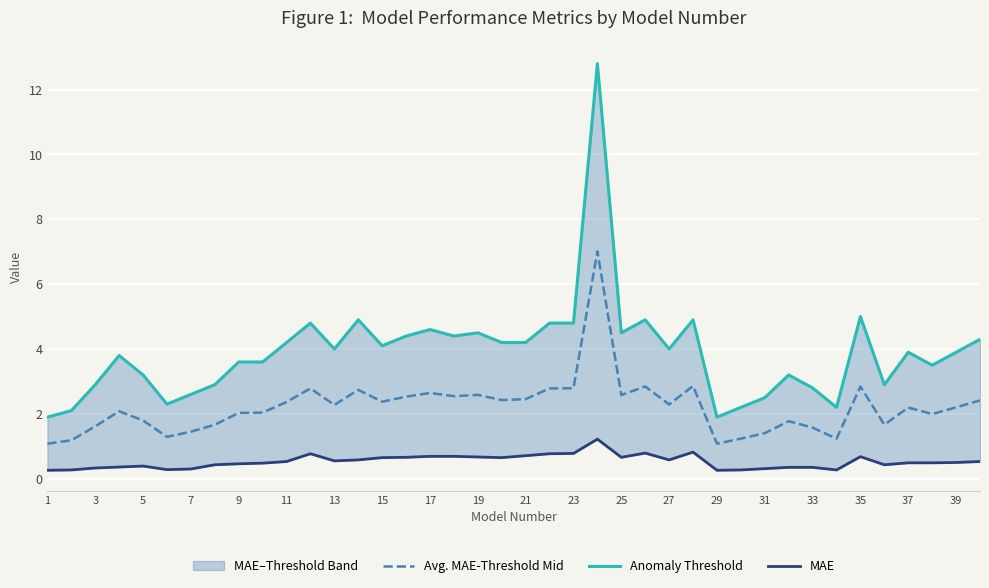

What is the smallest value displayed?

0.3